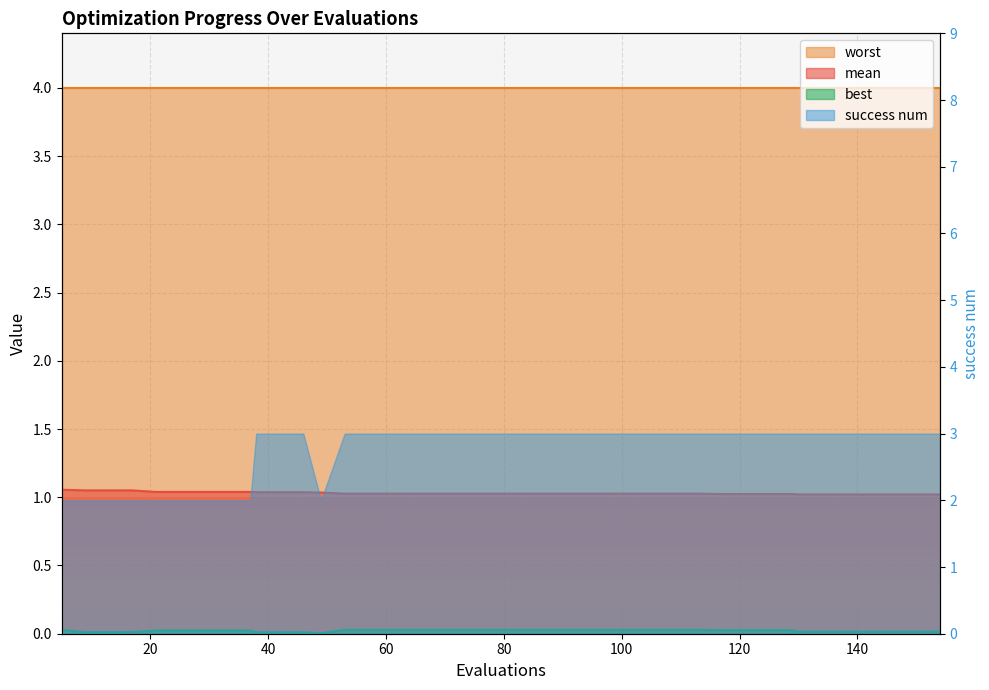

True or false: mean and best cross at least once.

False